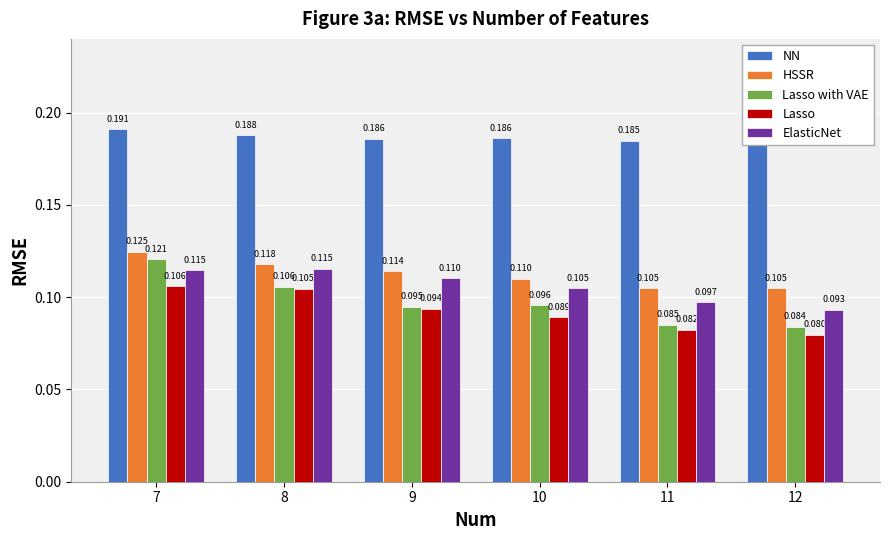

List the series in order of their peak value, lowest first.

Lasso, ElasticNet, Lasso with VAE, HSSR, NN